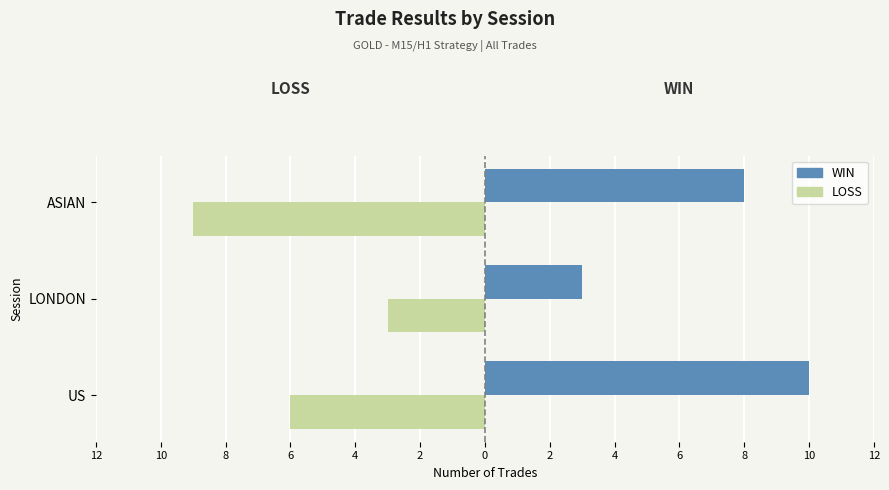

At how many categories does at least one series exceed 0?

3